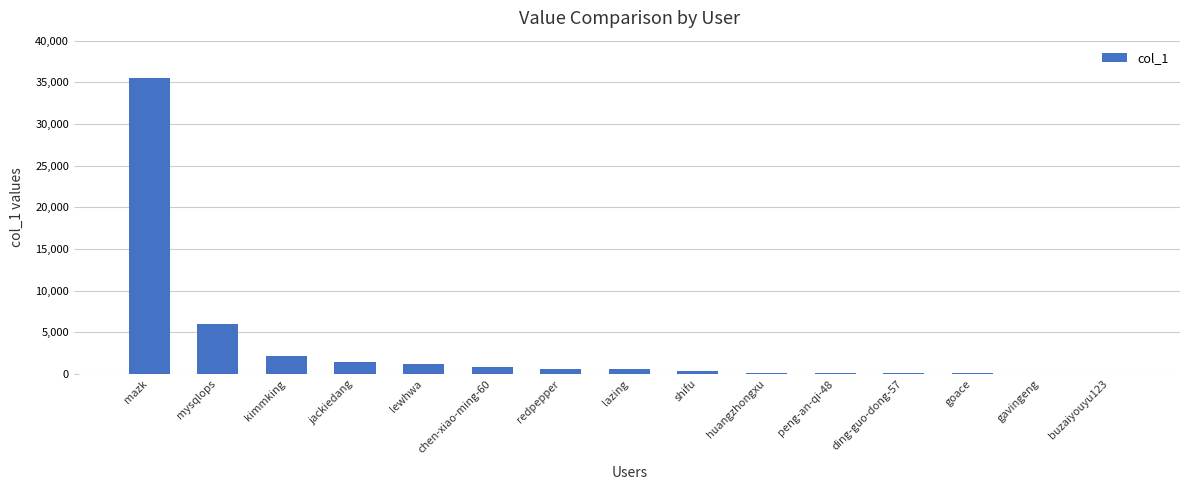

What is the greatest value displayed?

35496